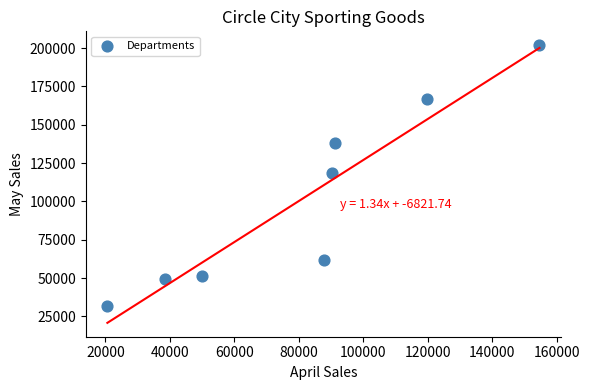

What is the range of Y values (max minus min)?

170431.3